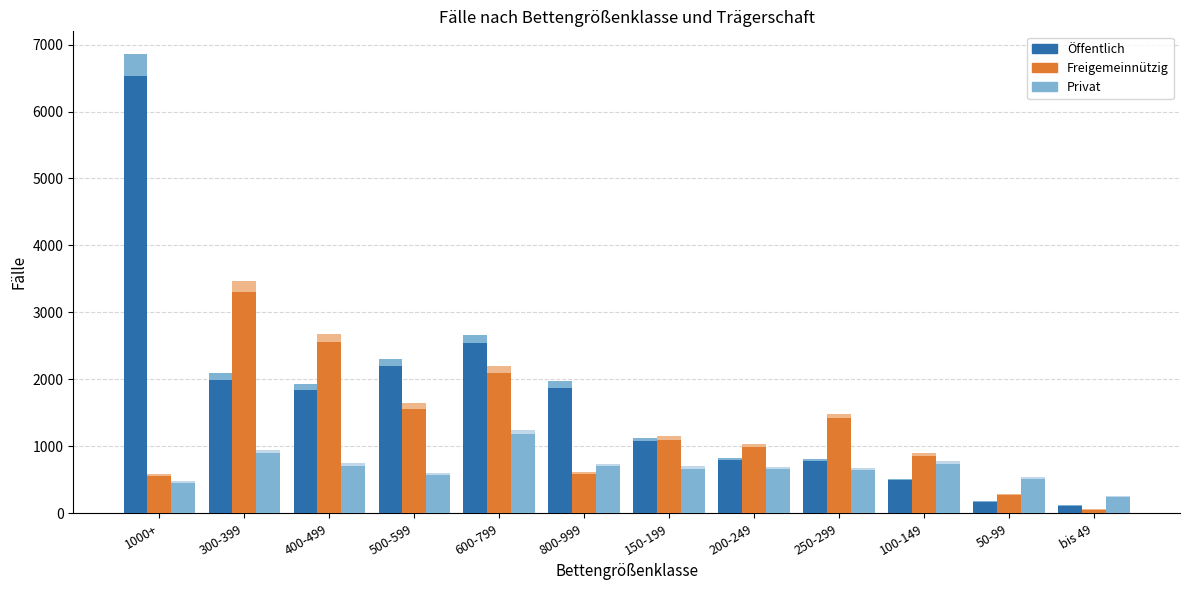

What is the label of the 3rd bar from the right?

100-149